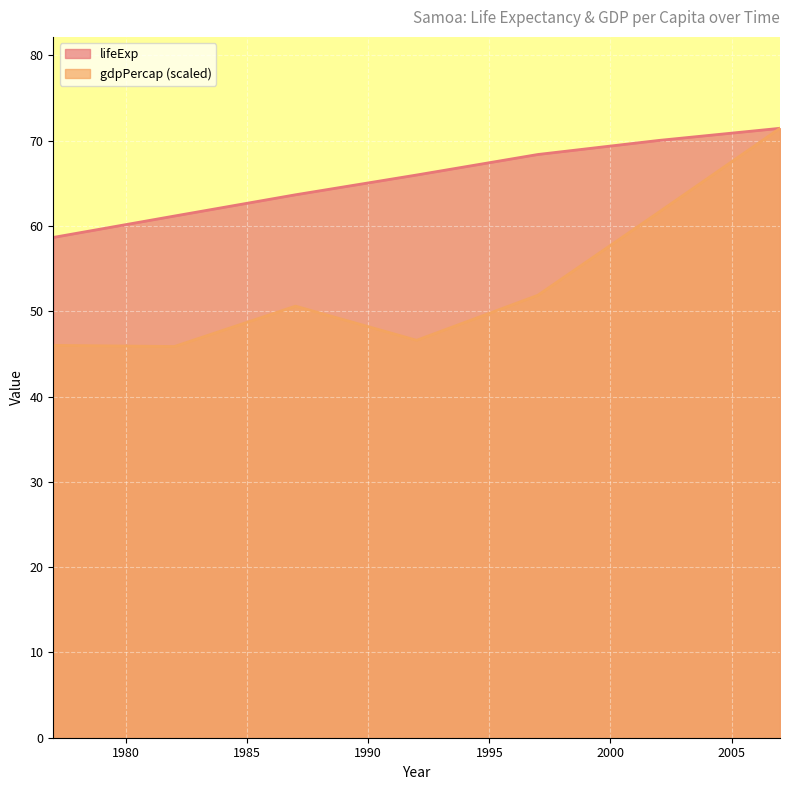

Reading left to right, transcribe all the data shown in this chart.

lifeExp: 58.7	61.2	63.7	66.0	68.4	70.0	71.5
gdpPercap: 46.0	45.9	50.6	46.6	51.9	61.6	71.5